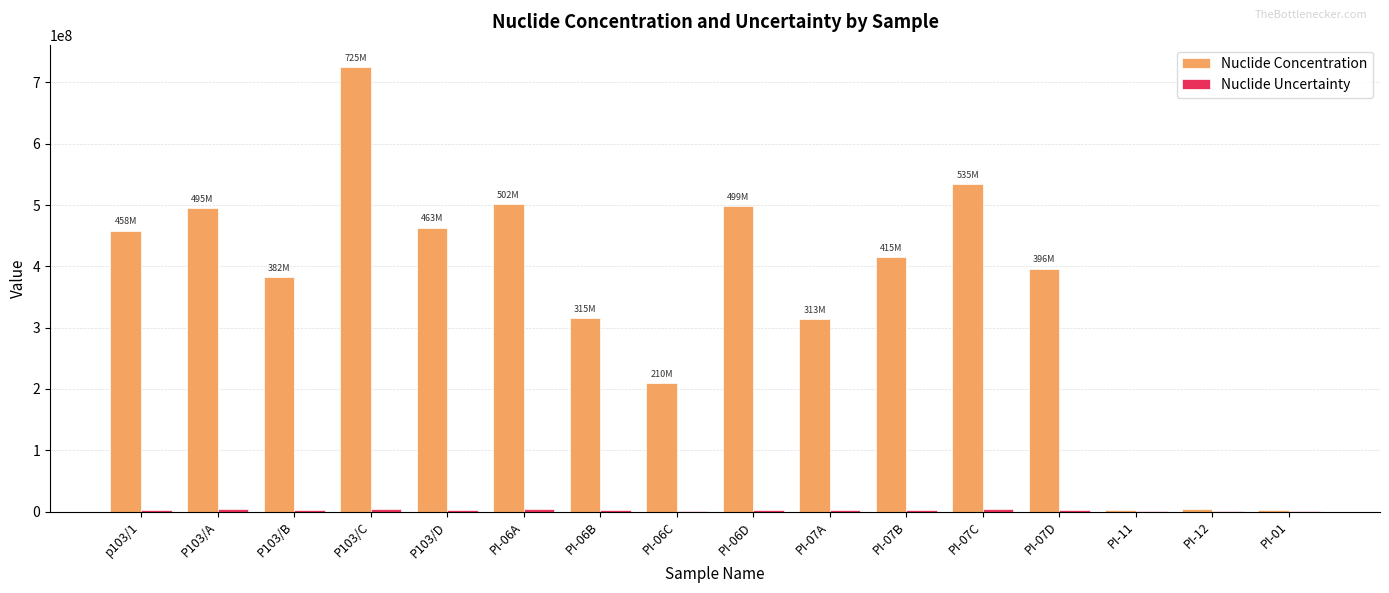

Which category has the highest value in the Nuclide Concentration series?

P103/C